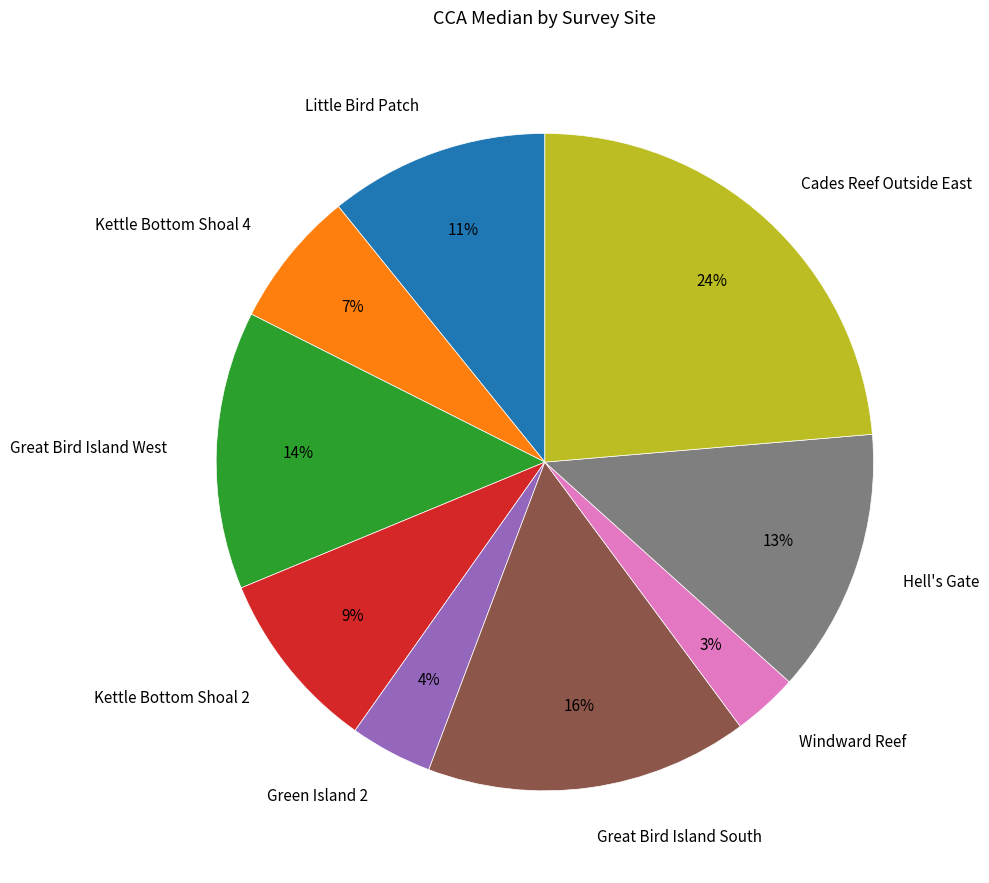

Do Green Island 2 and Great Bird Island West together represent more than half of the pie?

No